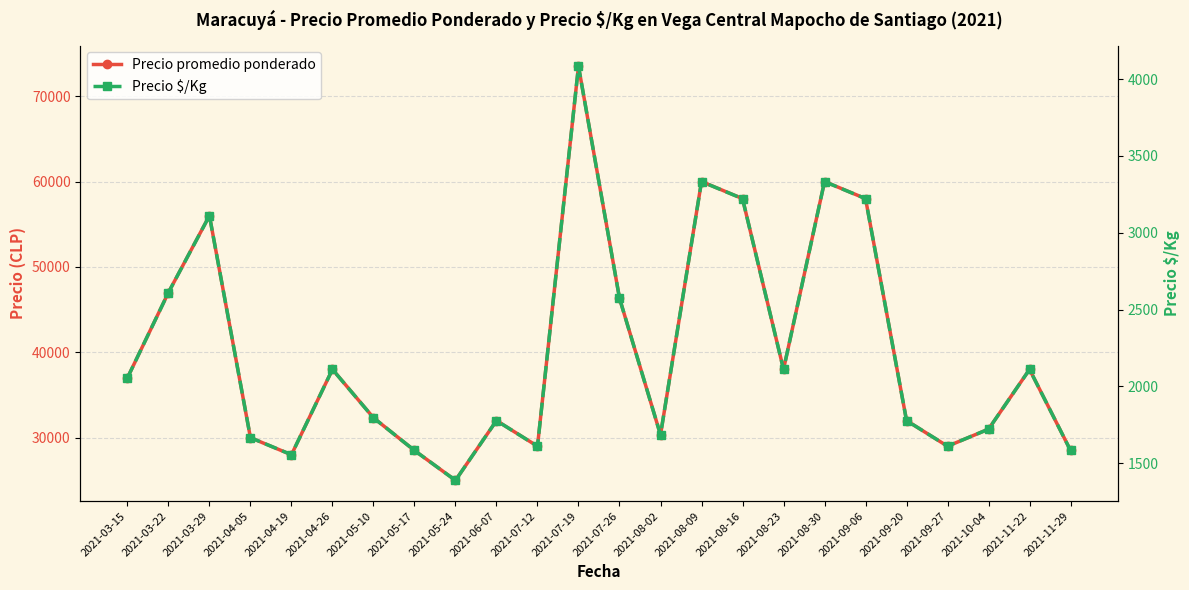

At which label does Precio promedio ponderado first exceed 37000?

2021-03-22